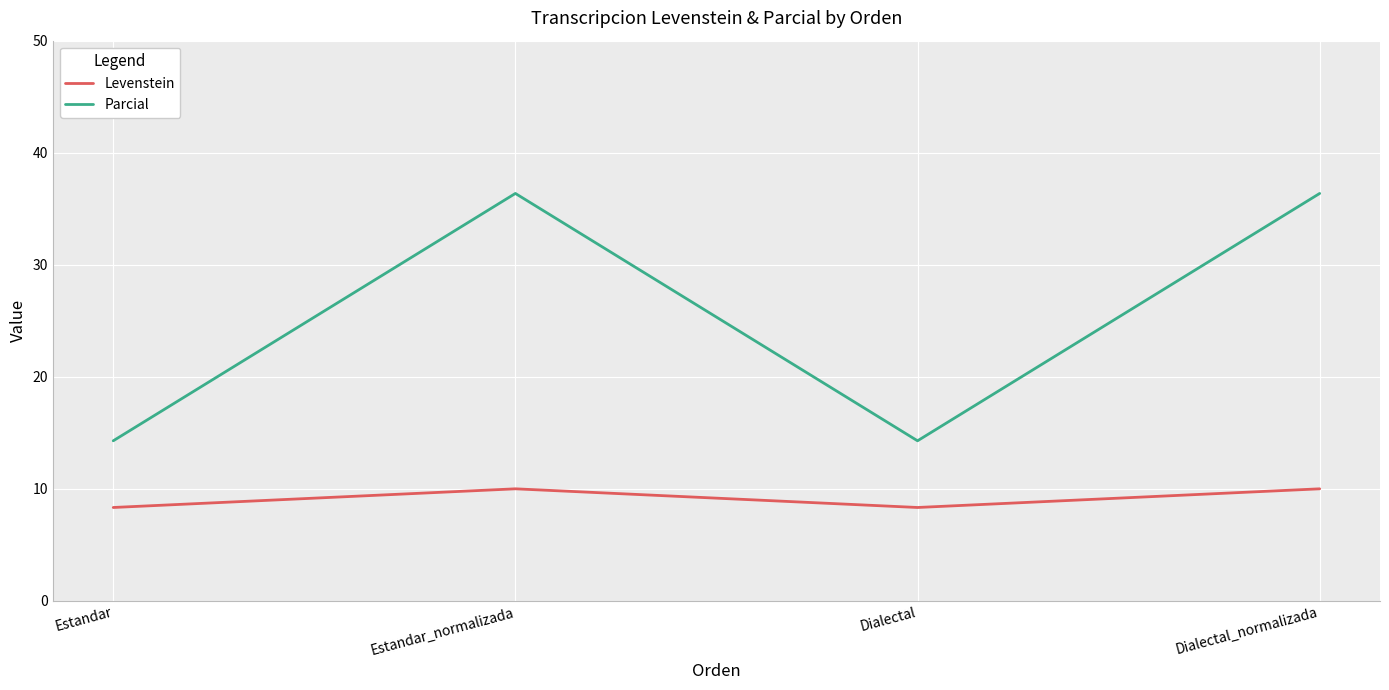

True or false: Parcial and Levenstein intersect in this chart.

False